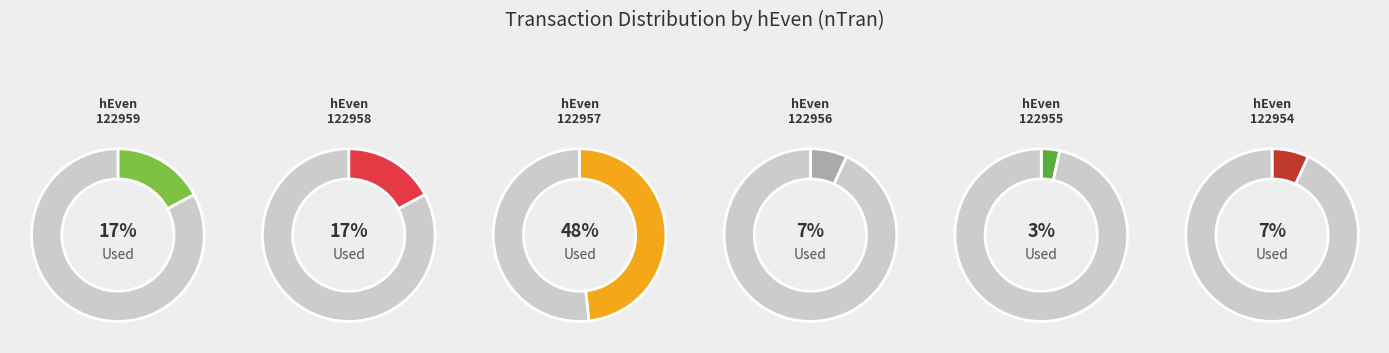

Does 122954 account for over 50% of the chart?

No